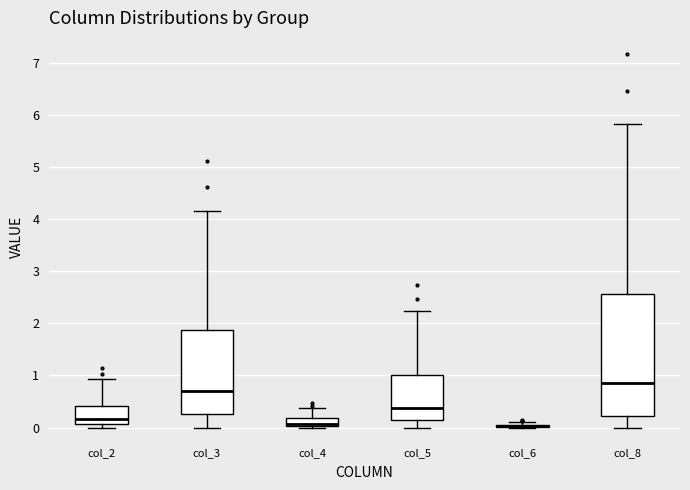

Comparing the boxes themselves (not the whiskers), which one is the tallest?

col_8